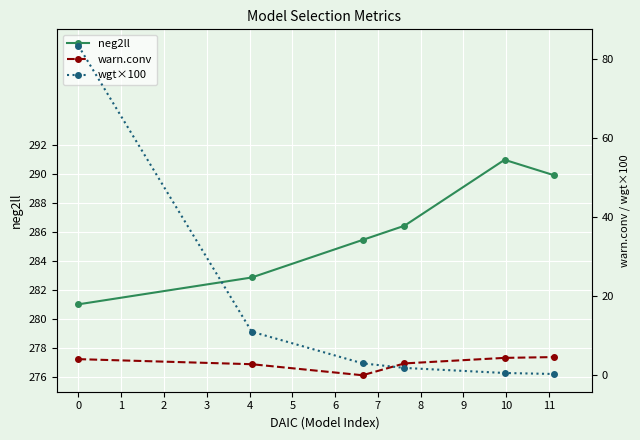

How many interior local peaks does the neg2ll series have?

1